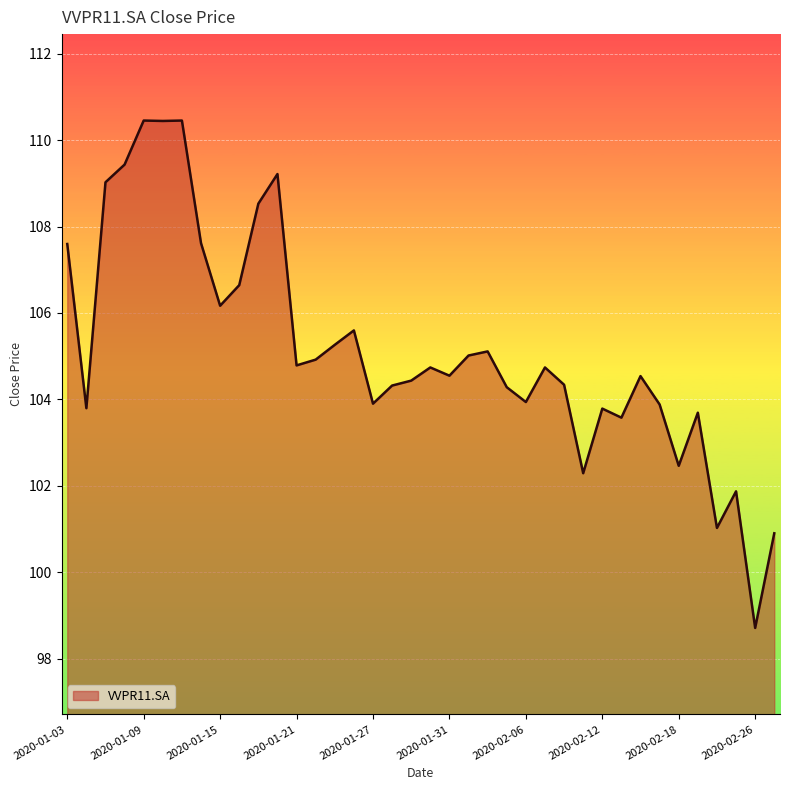

What is the minimum value shown in the chart?

98.7